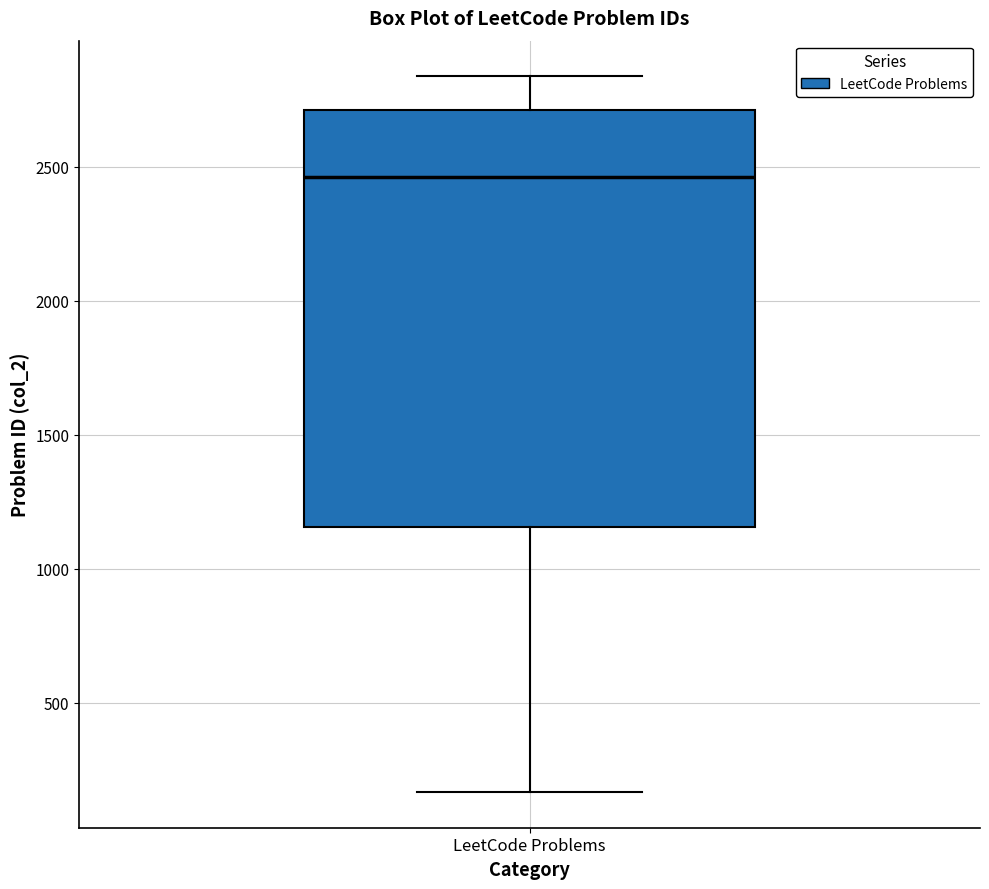

Transcribe this box plot: give where the median line is, the range the box spans, and where the two whiskers end, as read against the y-axis. The values are not printed on the chart, so give them approximately, as read against the axis.

median 2450, box 1150 to 2700, whiskers 150 to 2850